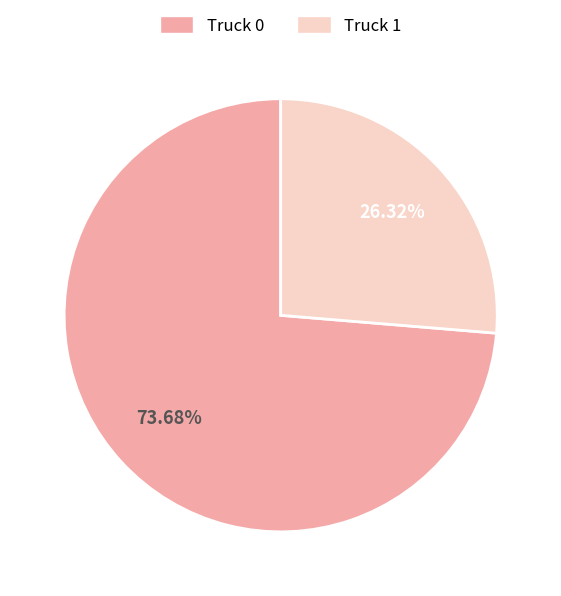

Approximately how many times larger is the value at Truck 1 compared to Truck 0?

0.4